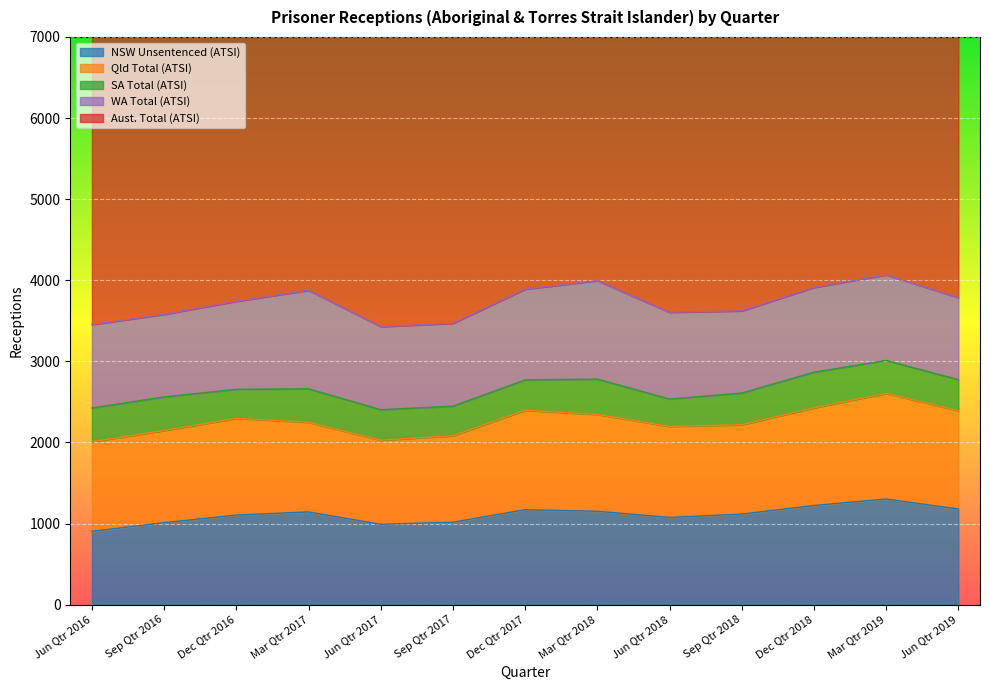

At how many categories does at least one series exceed 3008?

13